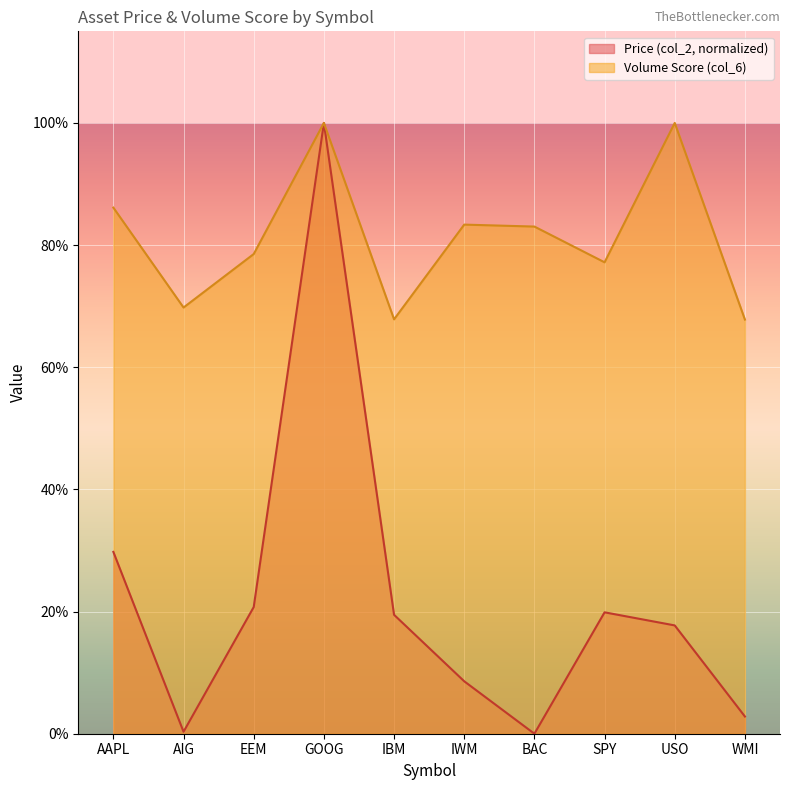

The value of Price (col_2) at EEM is 0.3. True or false?

False